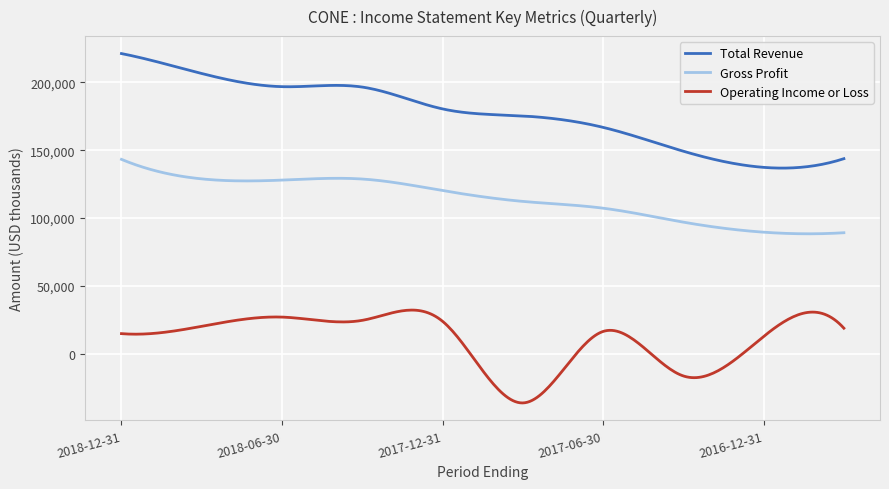

In Total Revenue, how many points are lower than both neighbors (excluding endpoints)?

2